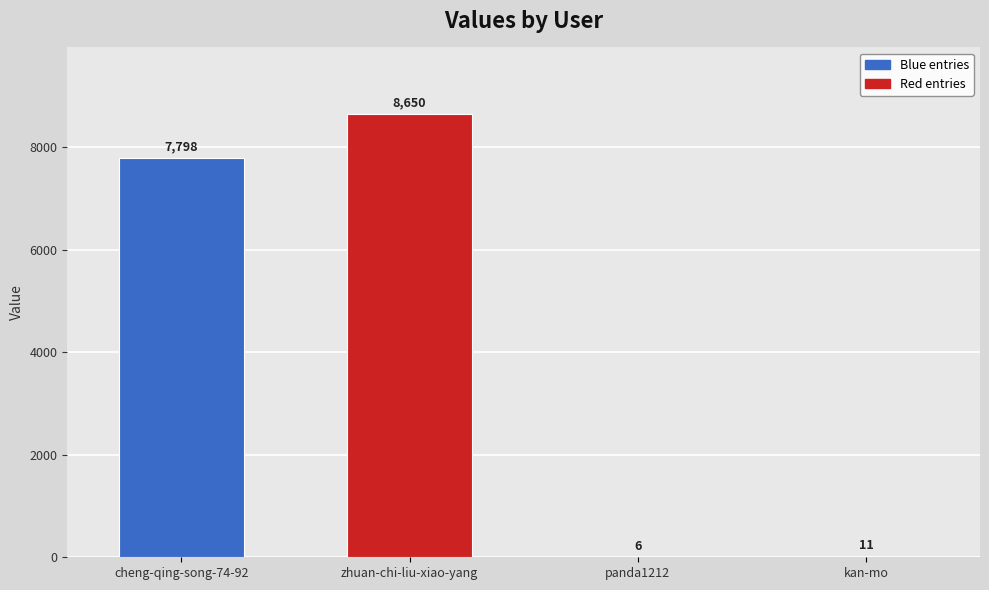

What is the difference between the values at cheng-qing-song-74-92 and kan-mo?

7787